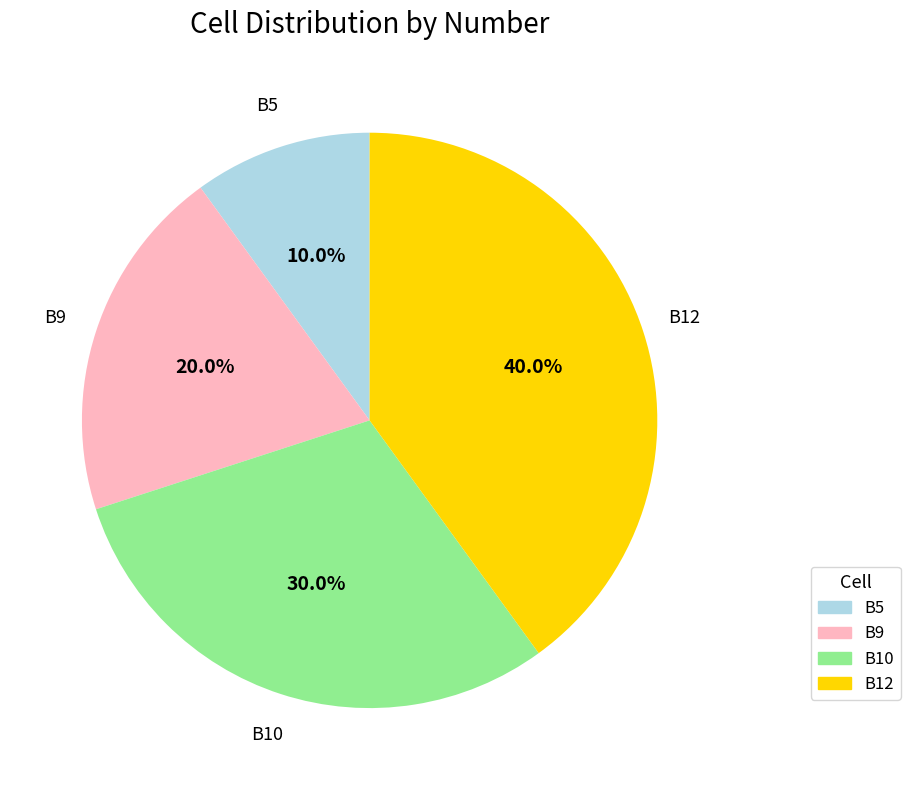

Combined, do B5 and B9 account for over 50%?

No